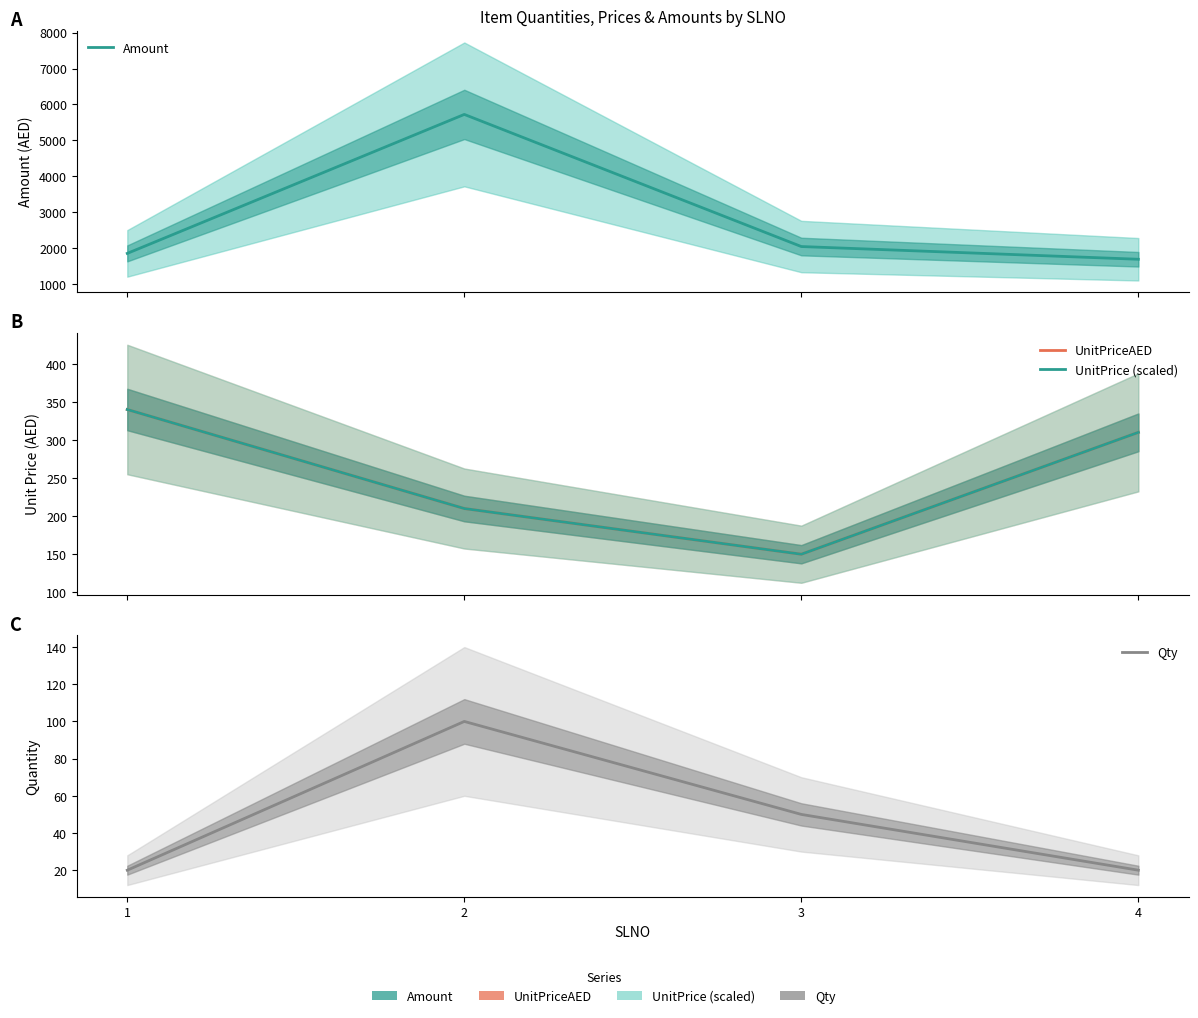

In Amount, how many points are higher than both neighbors (excluding endpoints)?

1